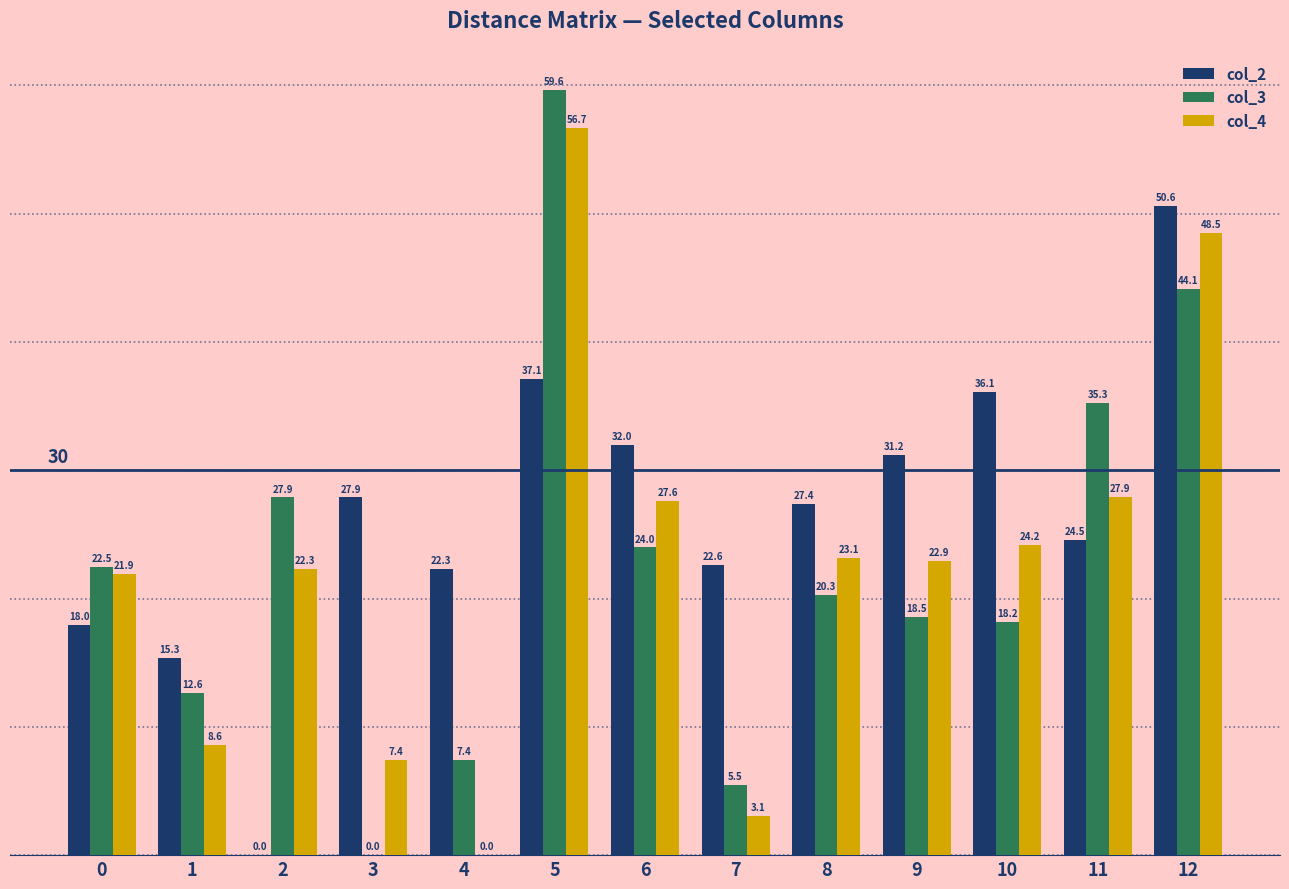

True or false: col_4 has a value of 22.3 at 2.

True